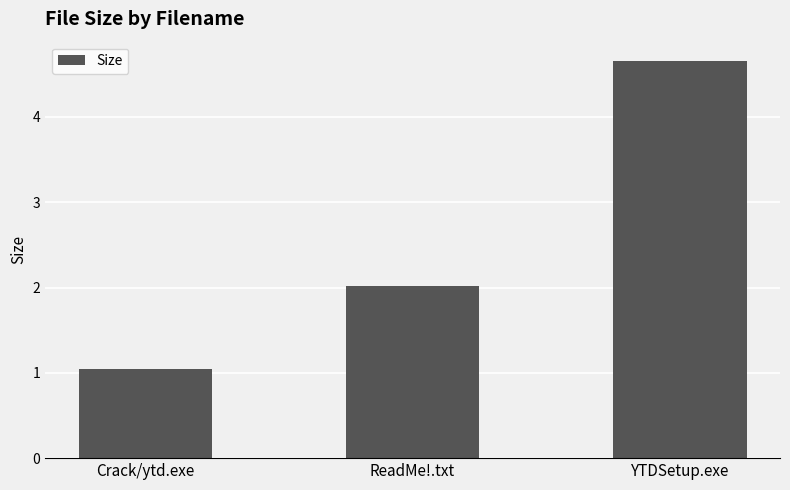

List the labels in order of value, largest first.

YTDSetup.exe, ReadMe!.txt, Crack/ytd.exe